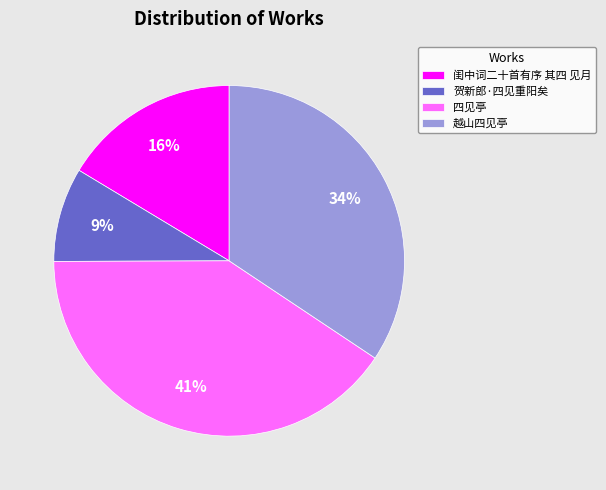

What percentage is the 越山四见亭 slice, to the nearest percent?

34%